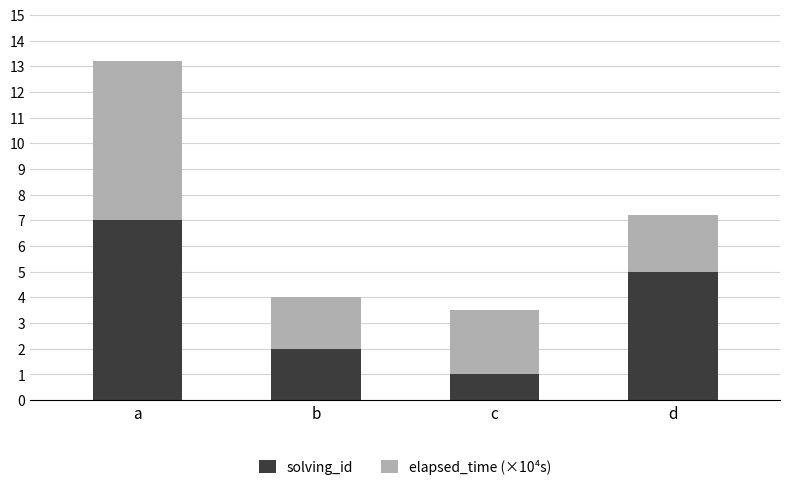

At which category is the sum across all series the highest?

a